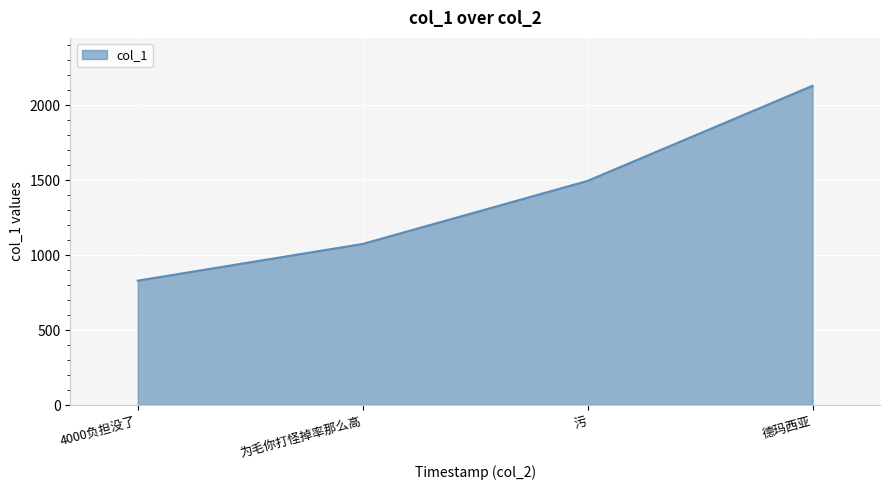

Reading left to right, extract all data points from this chart.

829.9	1074.9	1495.7	2130.0